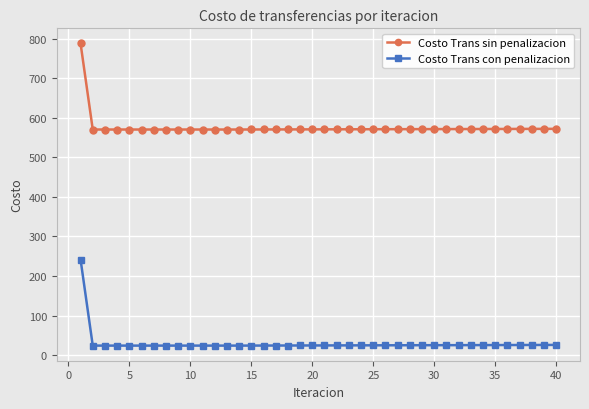

True or false: Costo Trans con penalizacion has more than 1 interior local peaks.

True